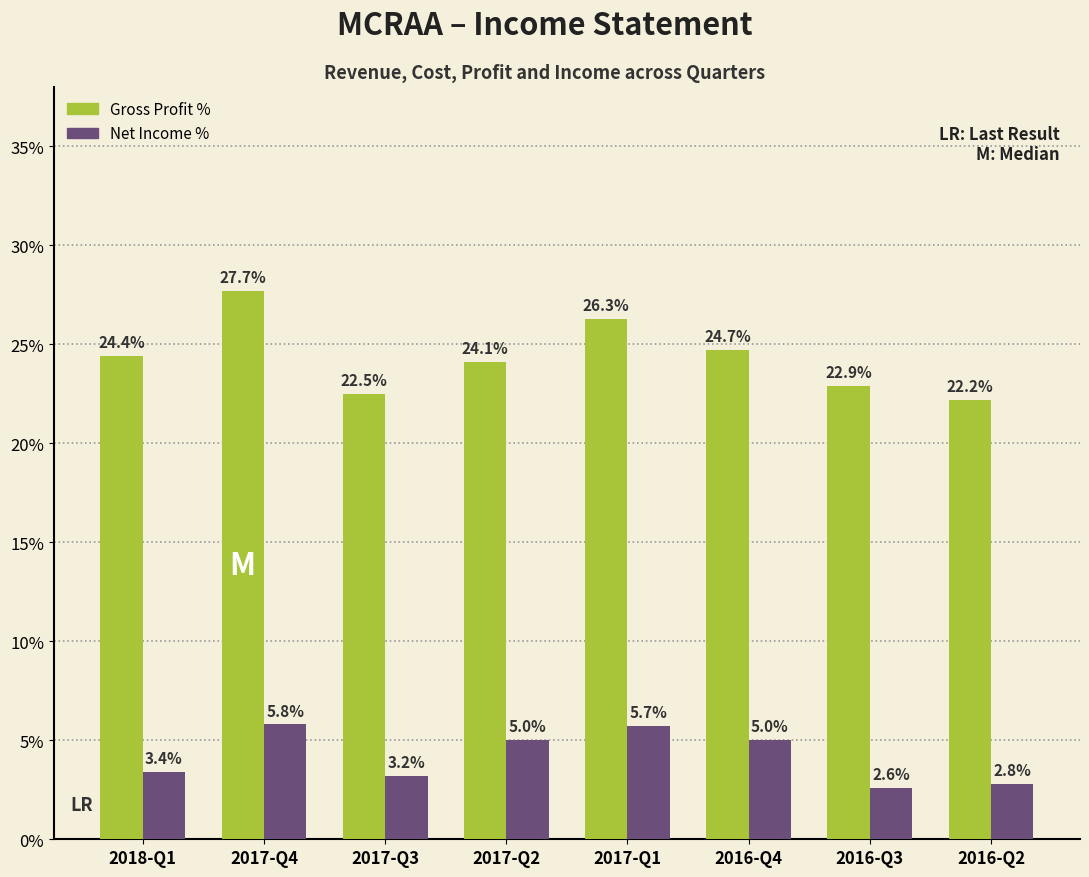

At which label does Gross Profit % reach its peak?

2017-Q4